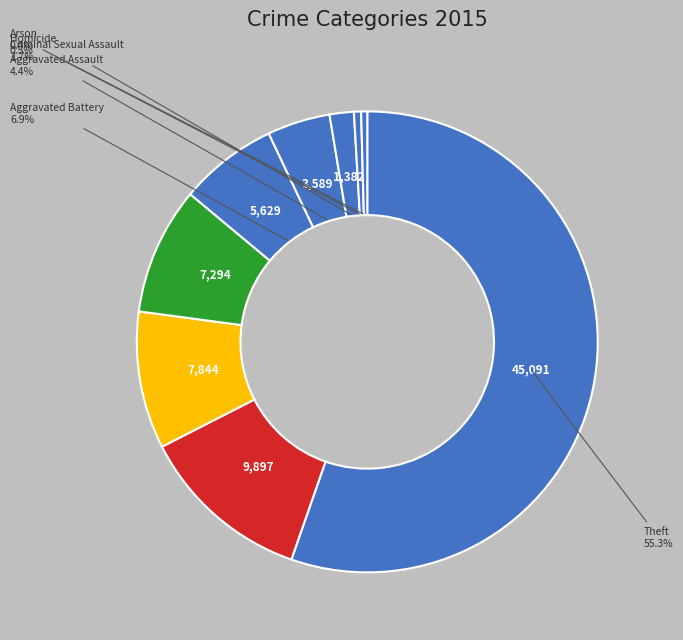

What is the smallest slice in the pie chart?

Arson